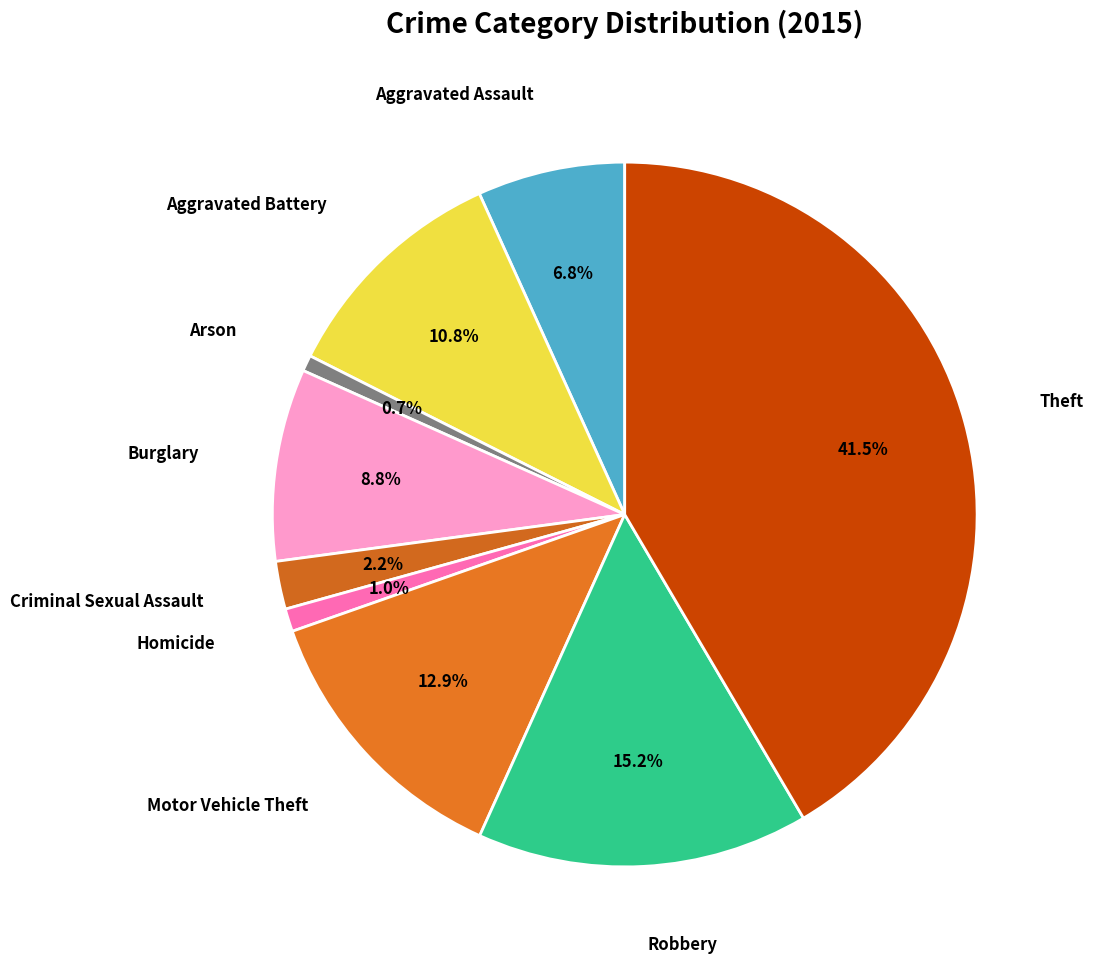

Is there any slice that represents more than half of the pie?

No